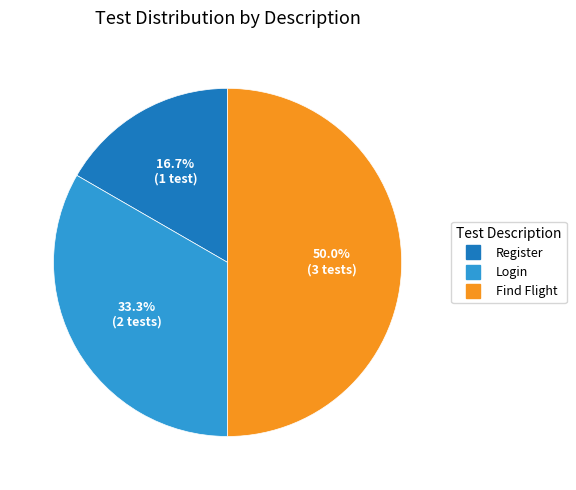

Rank the categories by value from lowest to highest.

Register, Login, Find Flight